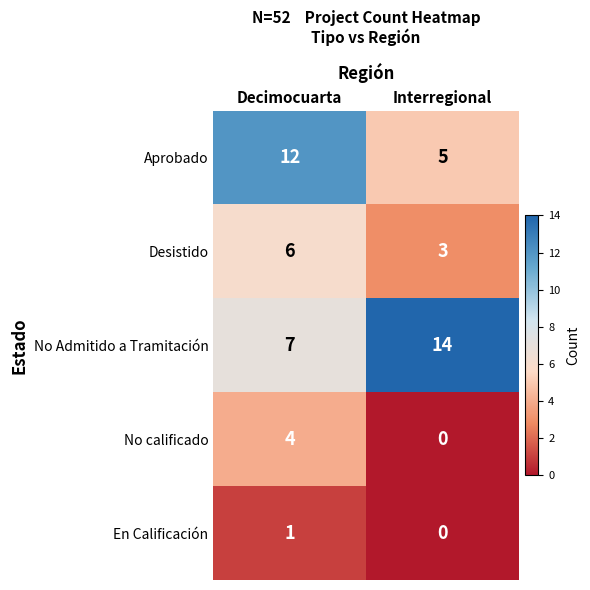

Reading left to right, transcribe all the data shown in this chart.

Aprobado: 12	5
Desistido: 6	3
No Admitido a Tramitación: 7	14
No calificado: 4	0
En Calificación: 1	0